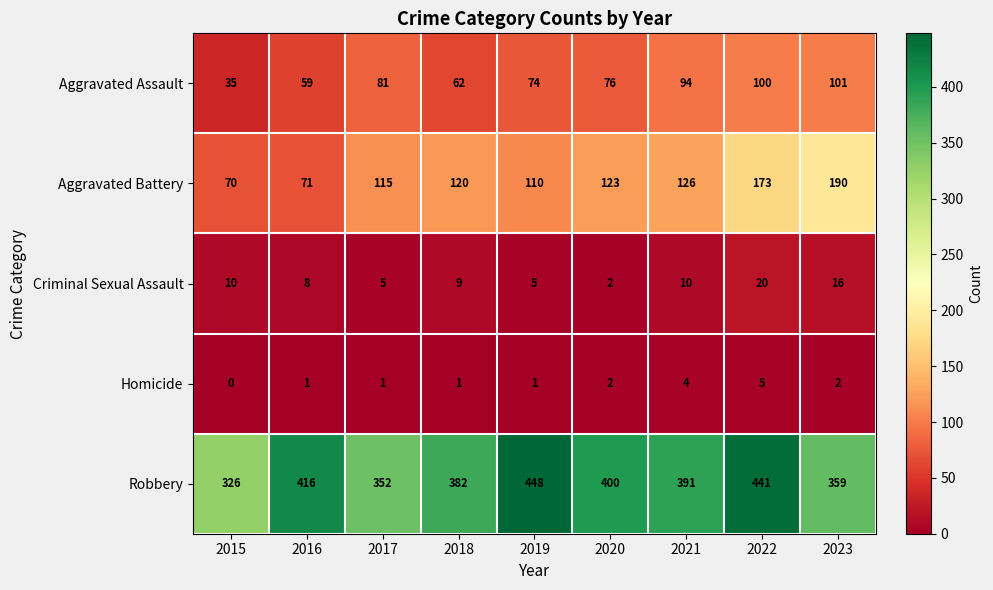

What is the difference between the maximum and minimum values in the Aggravated Assault series?

66